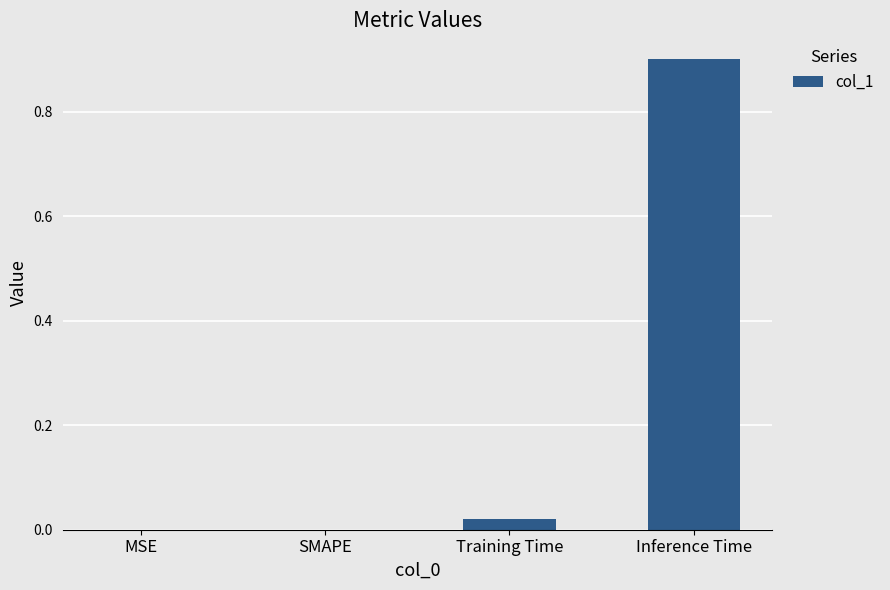

How many series are shown in this chart?

1